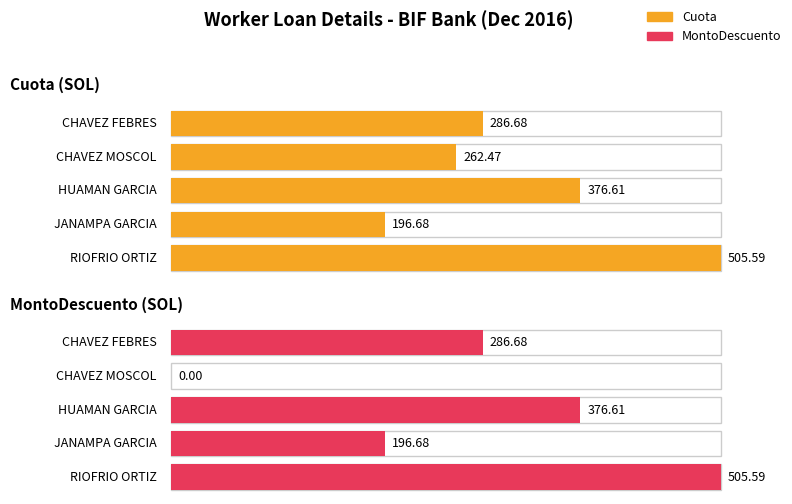

Where is MontoDescuento nearest to the value 252?

CHAVEZ FEBRES